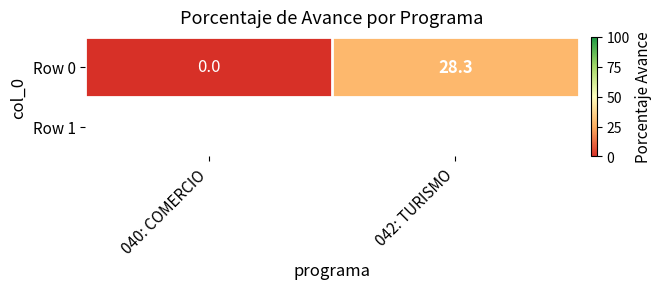

At which label is the value closest to 14?

040: COMERCIO